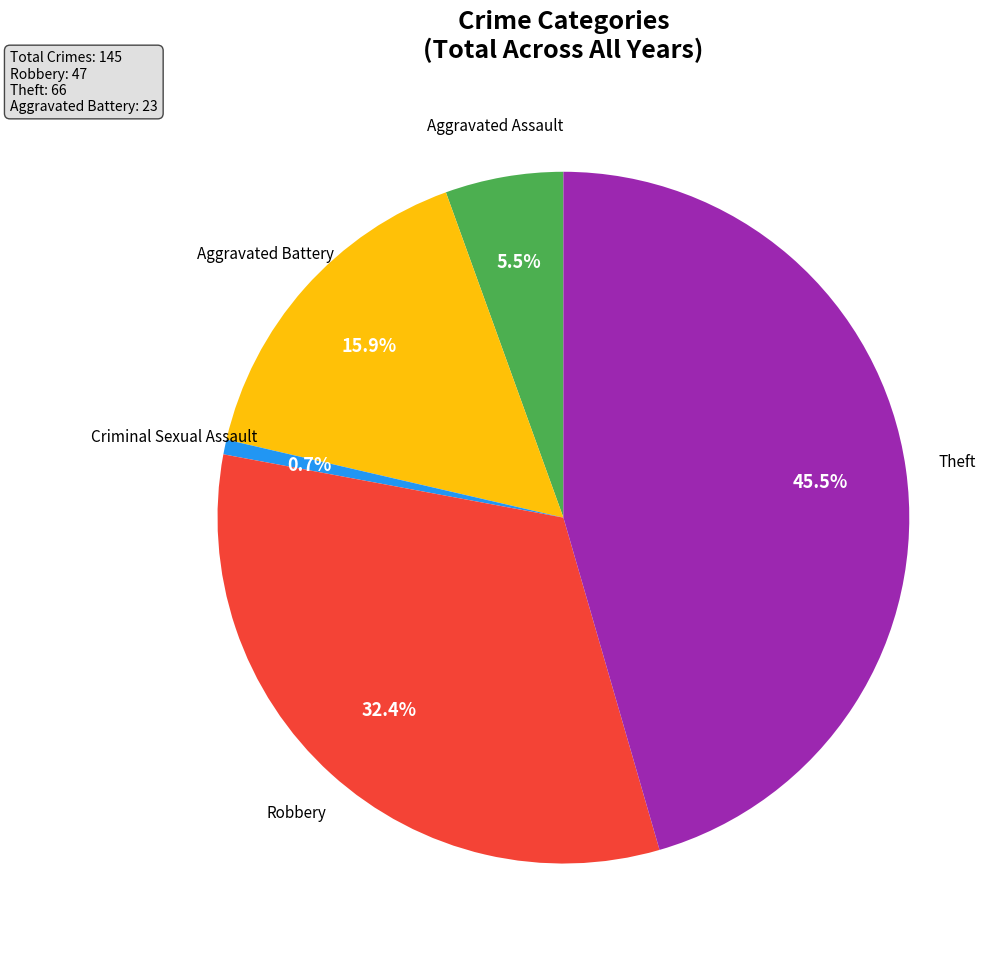

Does any single category account for the majority?

No